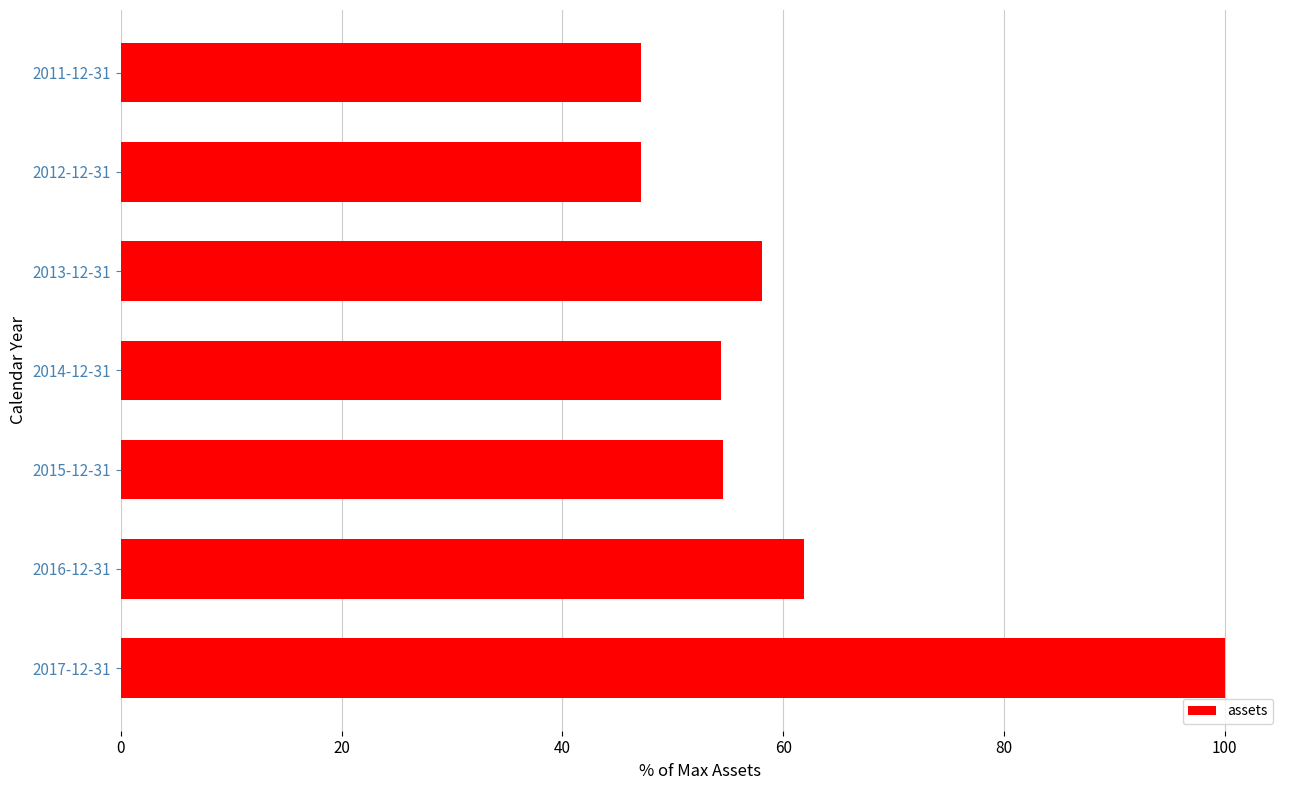

The value at 2015-12-31 is 54.6. True or false?

True